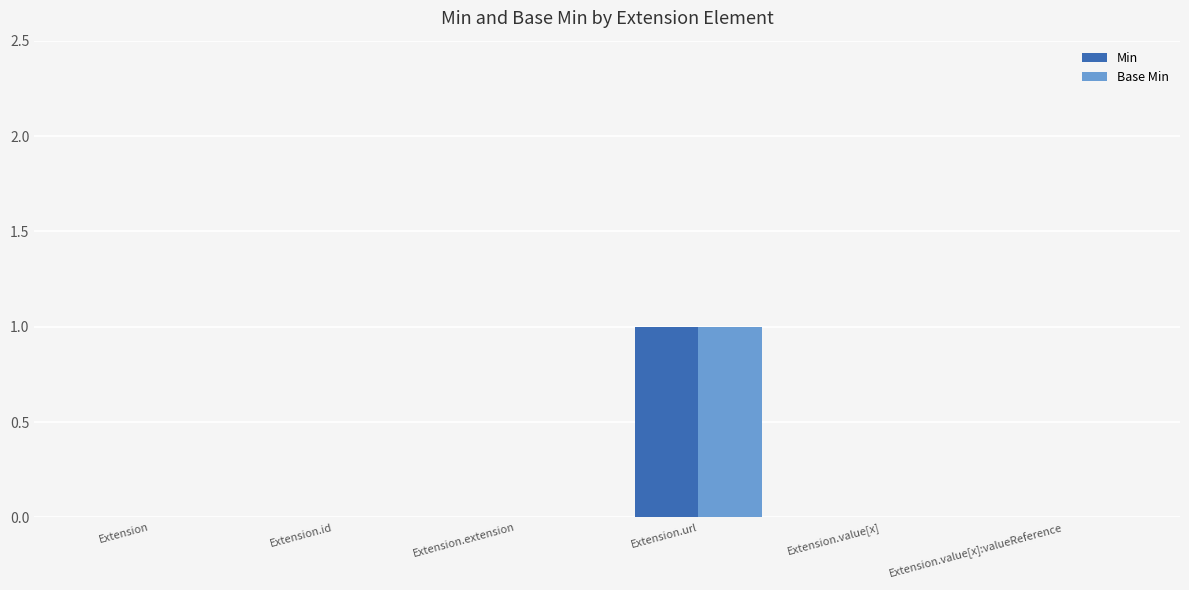

Is it true that Min equals 0 at Extension.value[x]?

True